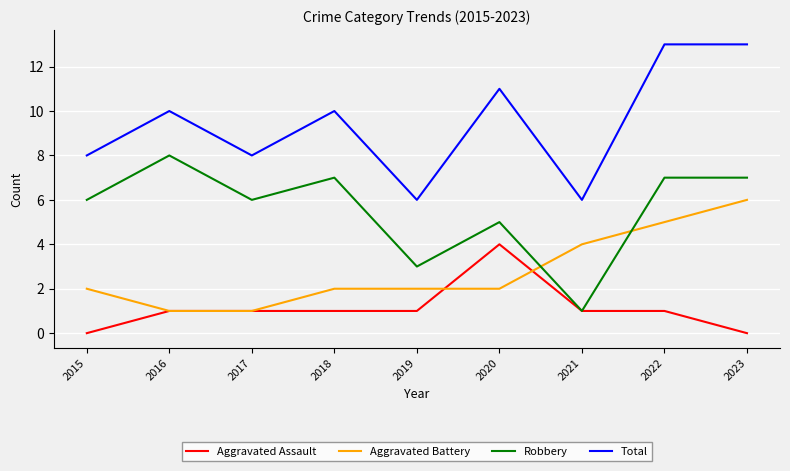

What is the maximum value for Aggravated Battery?

6